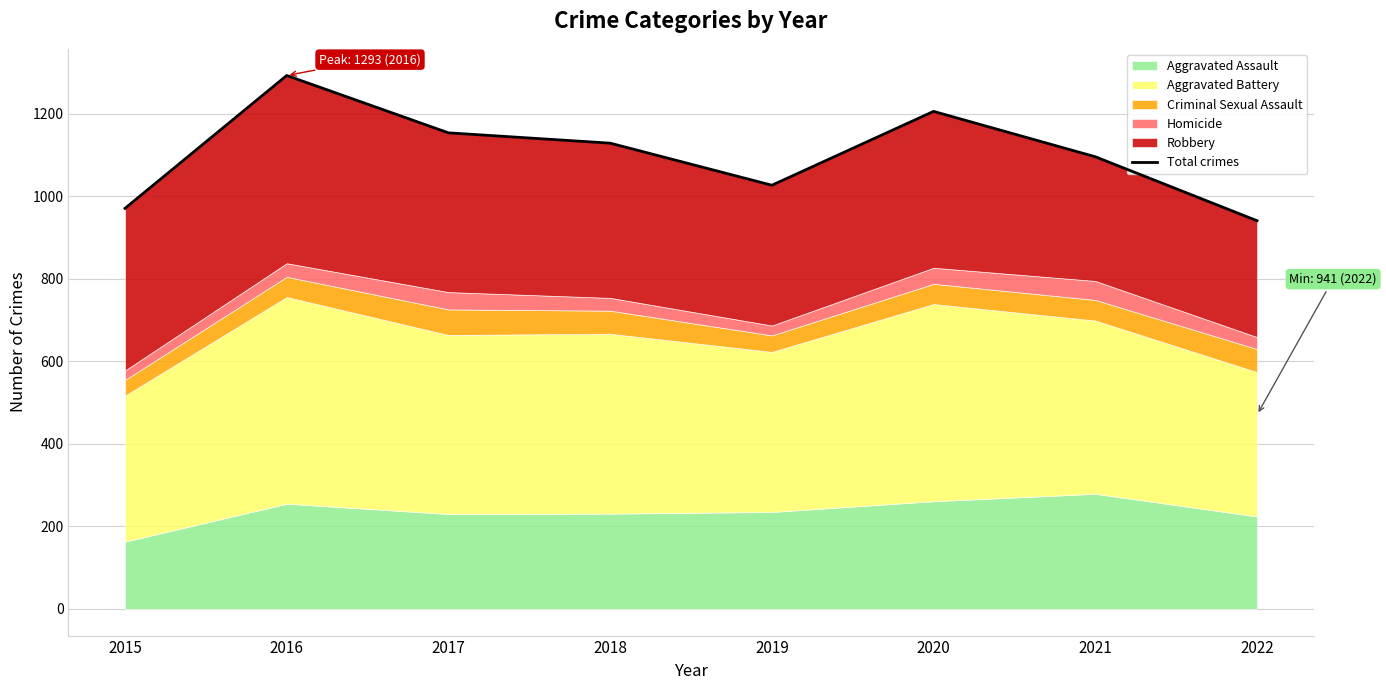

How many interior local valleys (lower than both neighbors) does the data have?

1